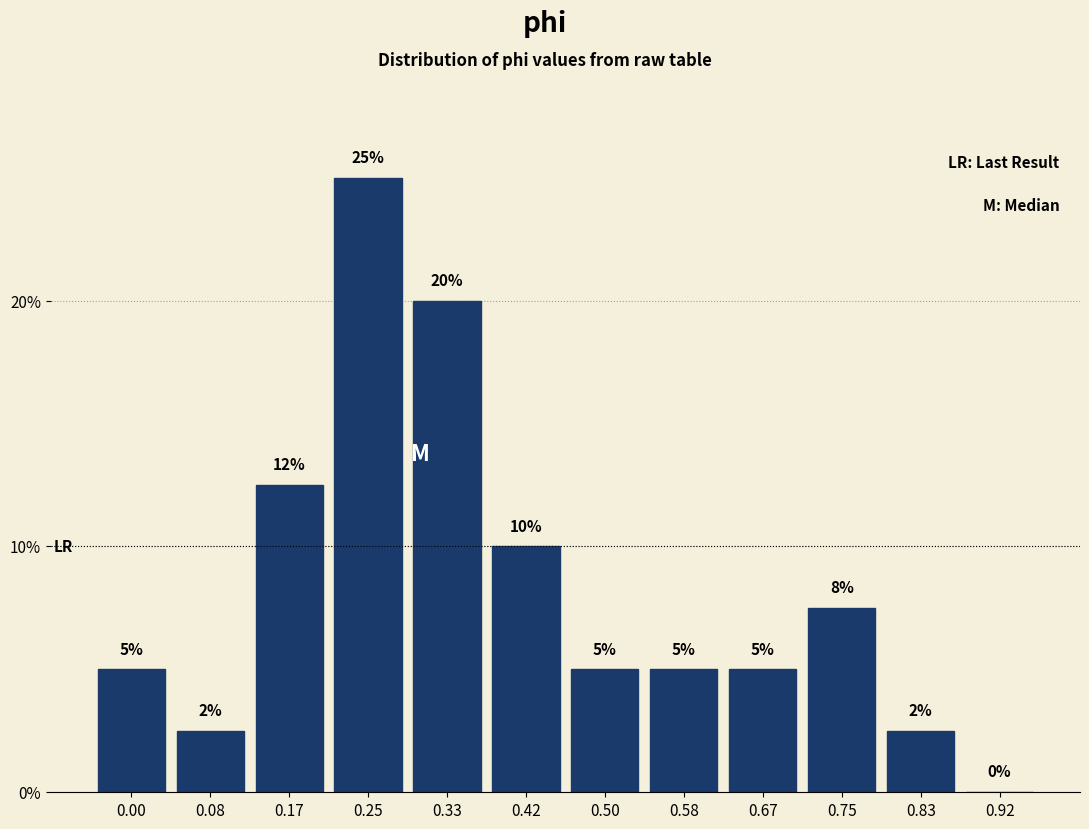

Is it true that the value at 0.50 is 5.0?

True